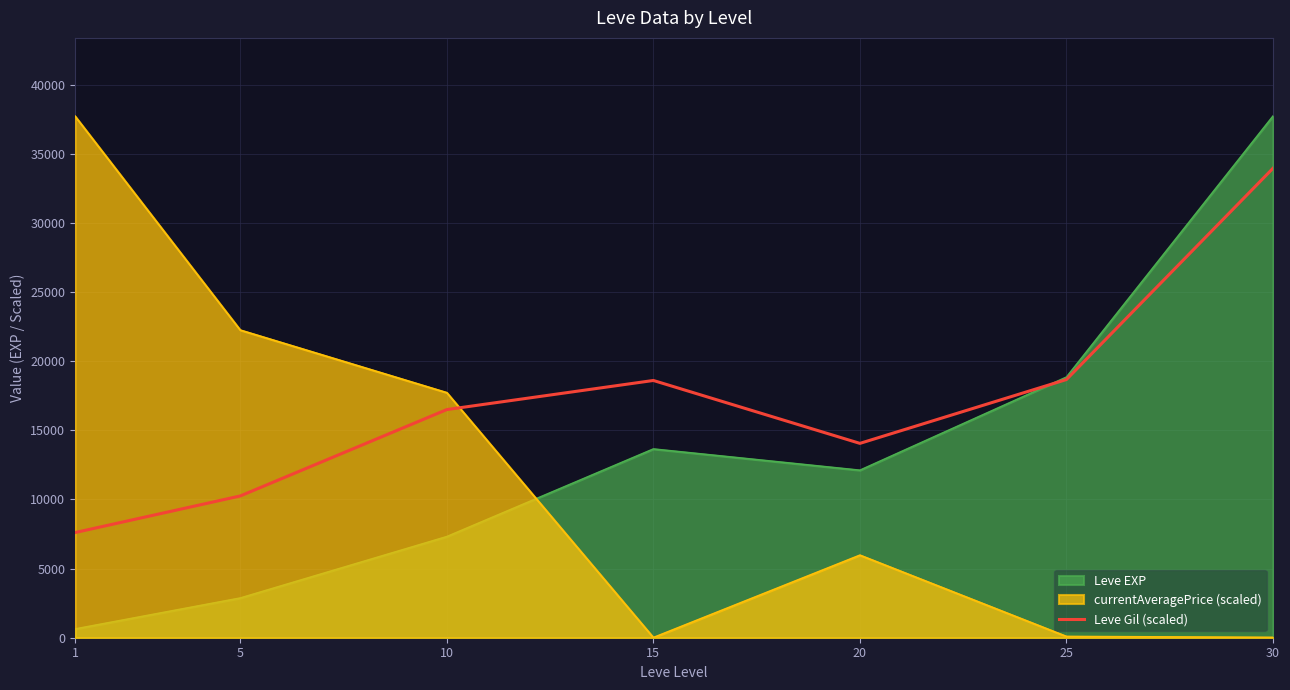

List the series in order of their overall mean, highest first.

Leve Gil (scaled), Leve EXP, currentAveragePrice (scaled)